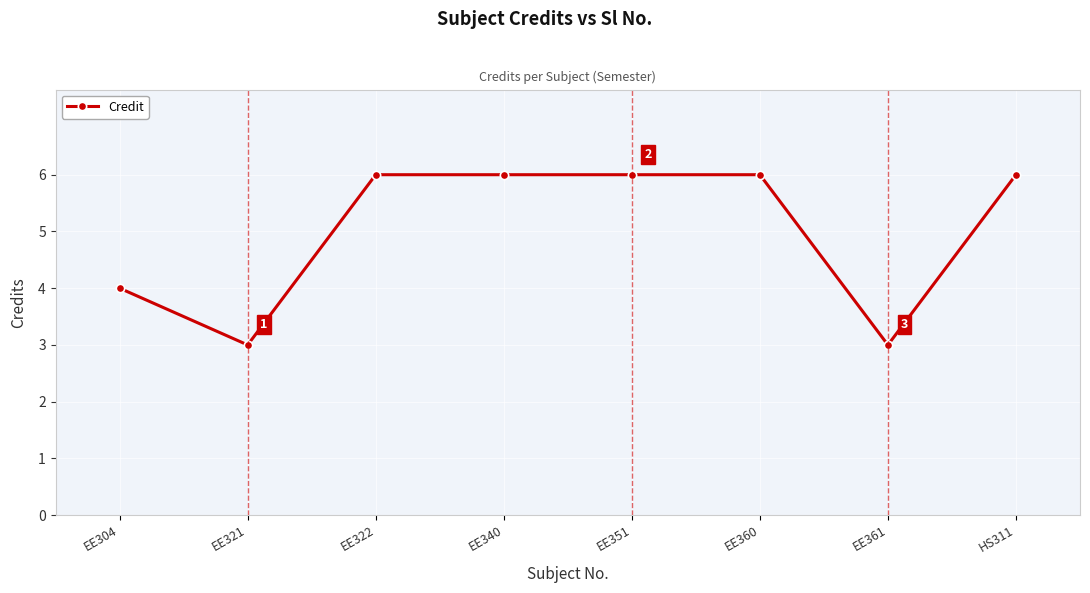

Does the chart display data point markers on the line(s)?

Yes